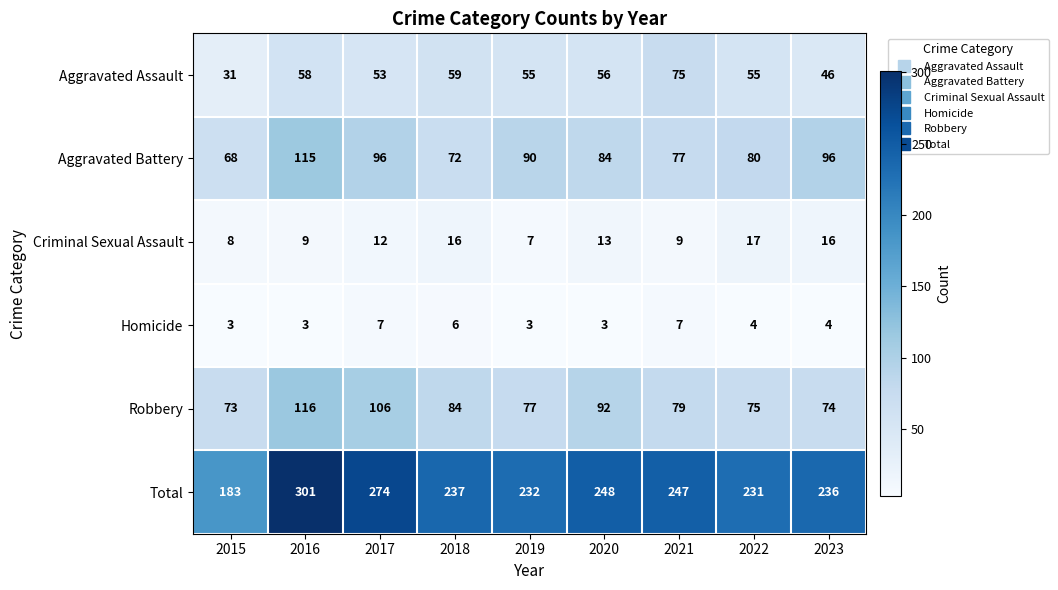

At which category is the sum across all series the highest?

2016